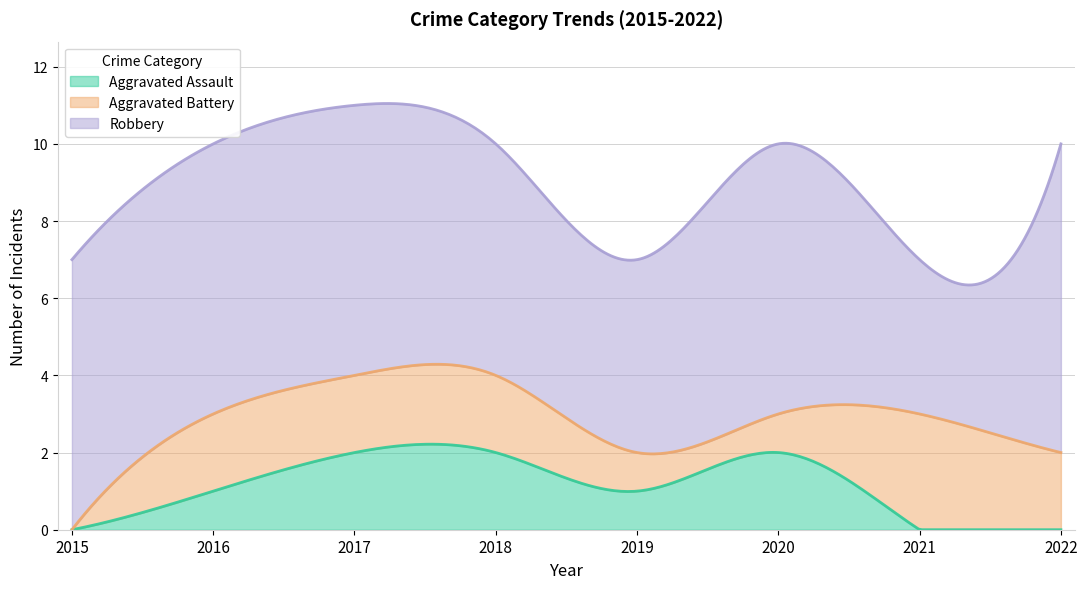

How many interior local valleys does the Robbery series have?

2